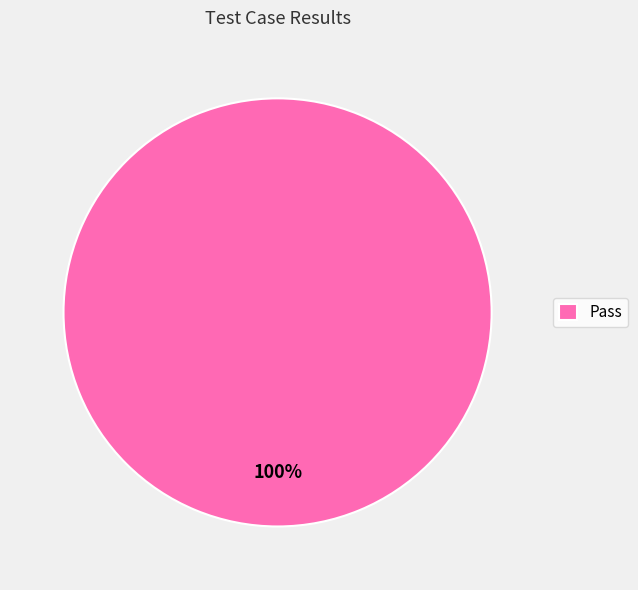

To the nearest percent, what percentage of the pie is Pass?

100%